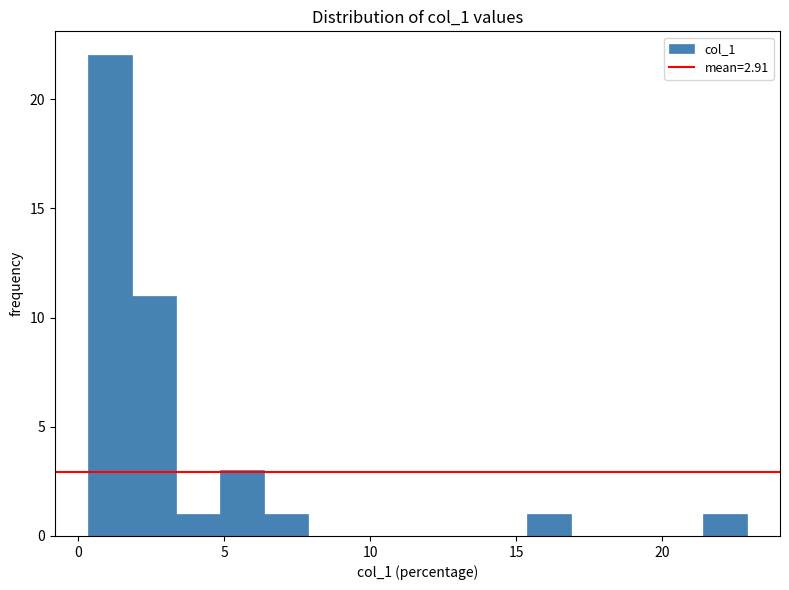

Around what value on the x-axis is the tallest bar? Give the approximate position of its centre, as read against the axis.

1.0